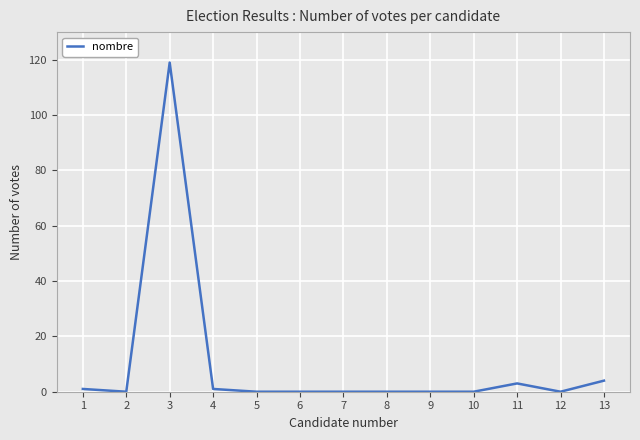

The chart shows a value of -66 at 6. True or false?

False